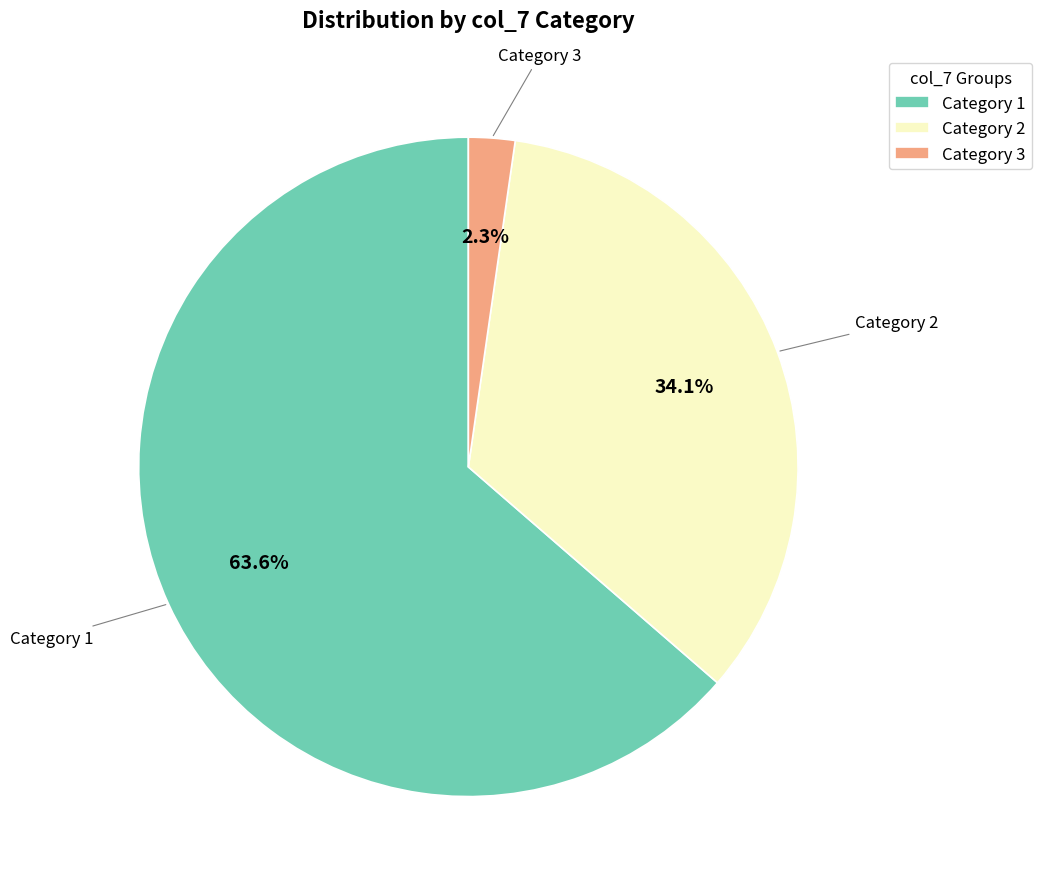

Rank the categories by value from highest to lowest.

Category 1, Category 2, Category 3